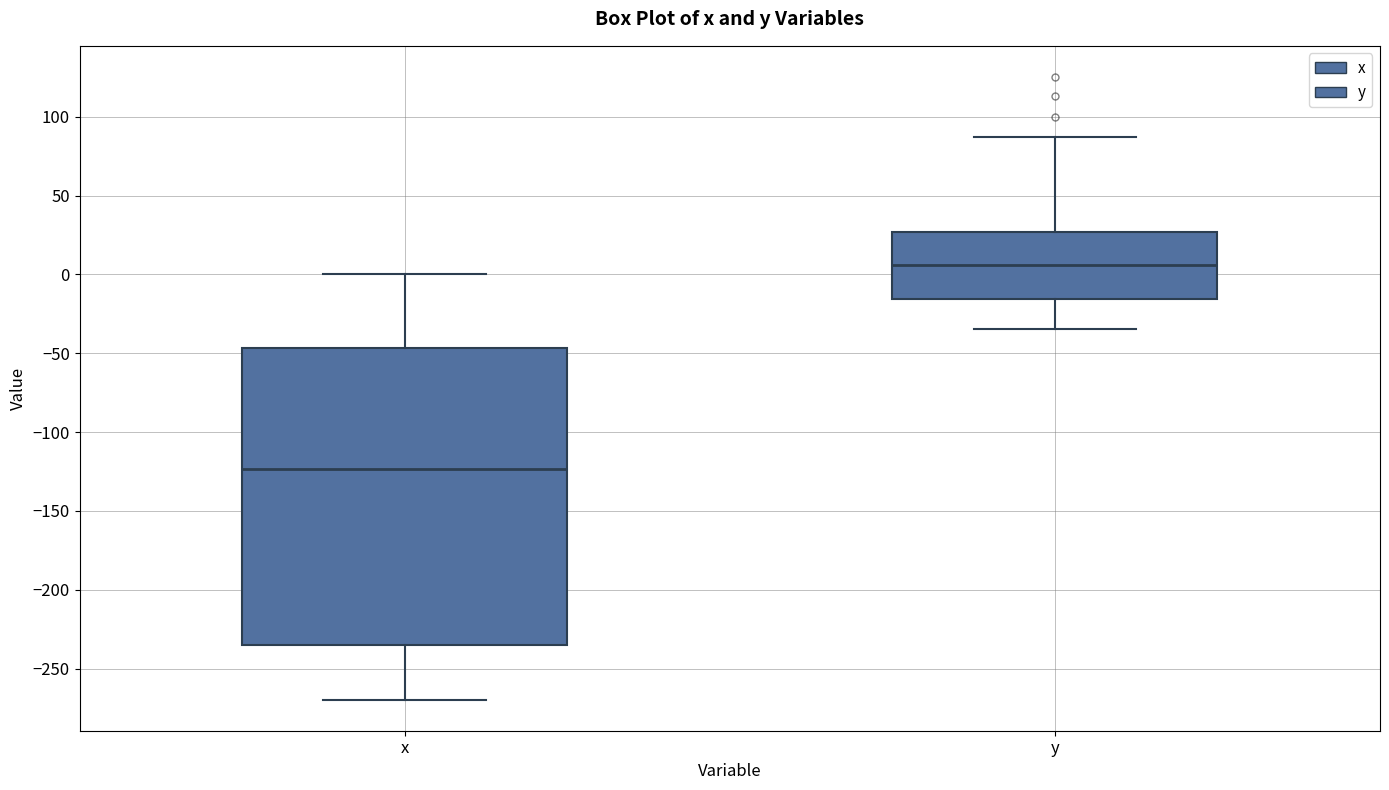

Reading left to right, read every box against the y-axis: the position of its median line, the range the box covers, and the ends of its whiskers. The values are not printed on the chart, so give them approximately, as read against the axis.

x: median -125, box -235 to -45, whiskers -270 to 0
y: median 5, box -15 to 25, whiskers -35 to 85